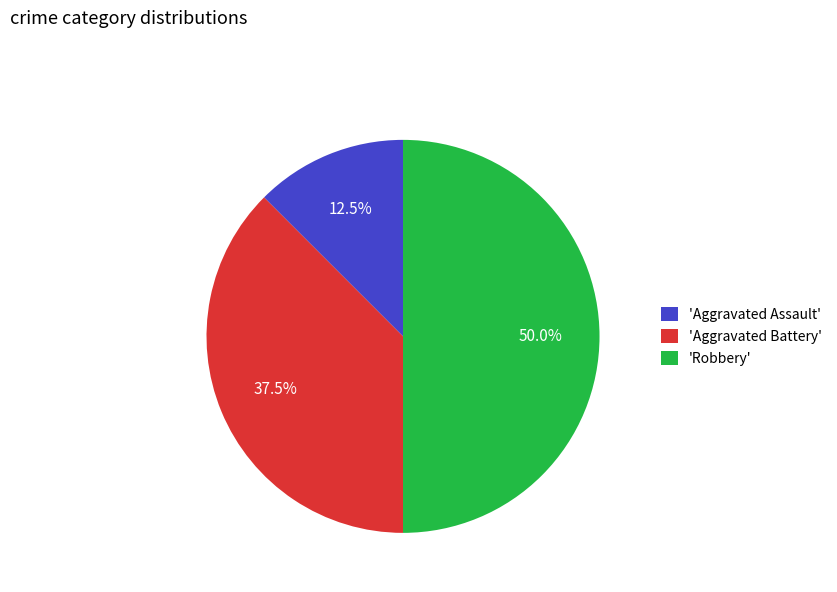

Which slice is the largest?

'Robbery'